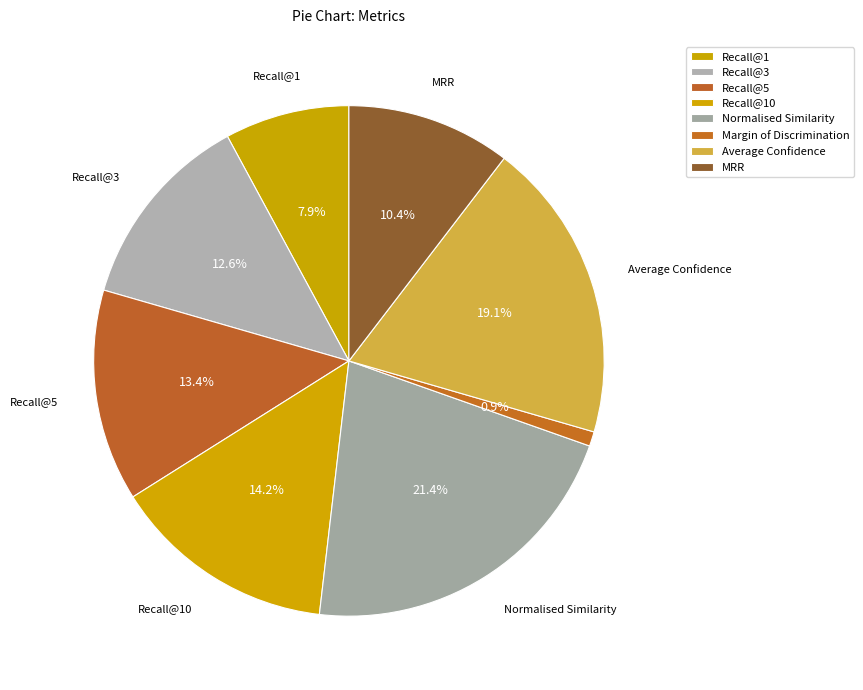

Rank the categories by value from highest to lowest.

Normalised Similarity, Average Confidence, Recall@10, Recall@5, Recall@3, MRR, Recall@1, Margin of Discrimination